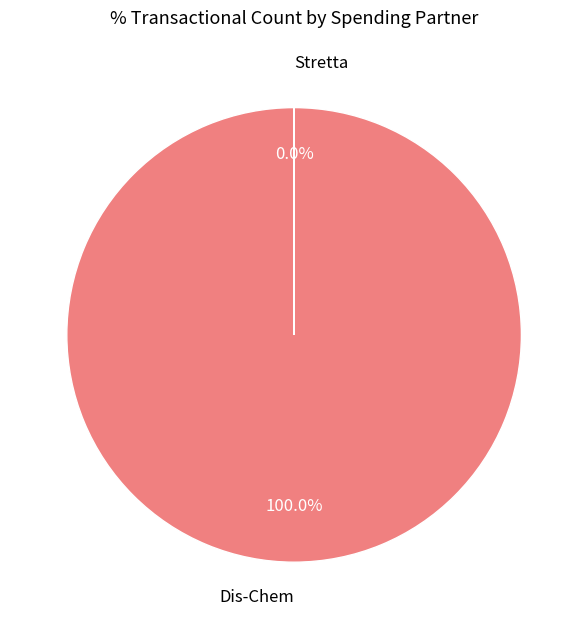

Is Dis-Chem the majority of the pie?

Yes